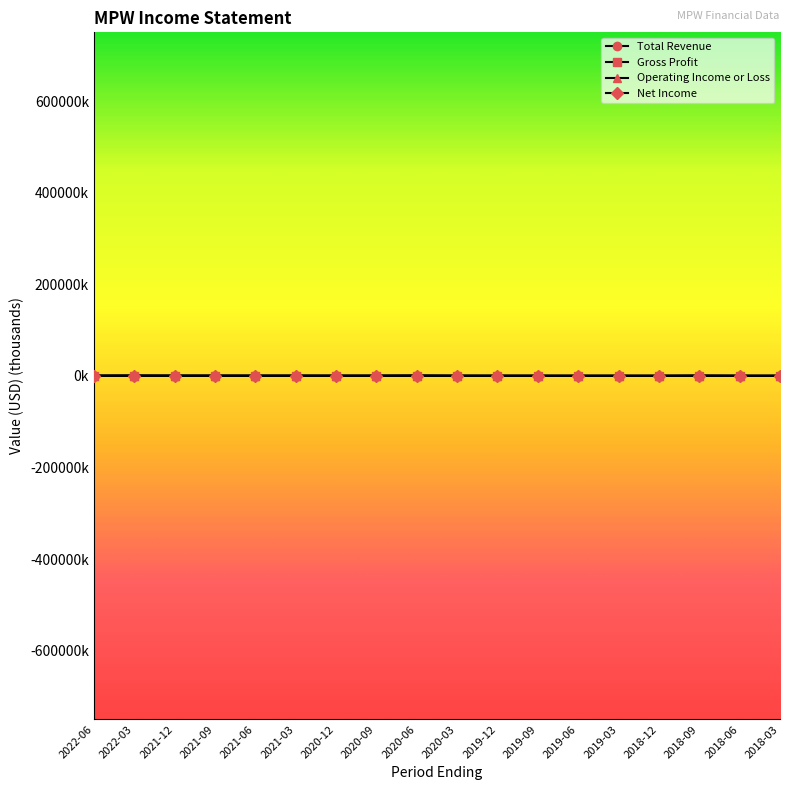

Reading left to right, what are all the values shown in this chart?

Total Revenue: 2022-06=400.2	2022-03=409.8	2021-12=409.3	2021-09=390.8	2021-06=381.8	2021-03=362.8	2020-12=333.8	2020-09=329.5	2020-06=586.0	2020-03=294.1	2019-12=256.4	2019-09=224.8	2019-06=192.5	2019-03=180.5	2018-12=180.6	2018-09=197.0	2018-06=201.9	2018-03=205.0
Gross Profit: 2022-06=379.1	2022-03=401.2	2021-12=401.5	2021-09=383.7	2021-06=363.1	2021-03=357.3	2020-12=328.1	2020-09=323.6	2020-06=572.7	2020-03=288.5	2019-12=249.1	2019-09=222.2	2019-06=185.7	2019-03=179.0	2018-12=178.2	2018-09=194.3	2018-06=200.0	2018-03=202.8
Operating Income or Loss: 2022-06=255.9	2022-03=274.5	2021-12=278.9	2021-09=261.9	2021-06=252.2	2021-03=245.6	2020-12=221.4	2020-09=222.2	2020-06=365.9	2020-03=175.2	2019-12=155.2	2019-09=156.6	2019-06=128.0	2019-03=120.6	2018-12=75.6	2018-09=142.8	2018-06=145.6	2018-03=149.2
Net Income: 2022-06=189.3	2022-03=631.3	2021-12=205.5	2021-09=170.8	2021-06=114.2	2021-03=163.4	2020-12=109.2	2020-09=130.7	2020-06=189.5	2020-03=80.5	2019-12=128.7	2019-09=89.4	2019-06=79.0	2019-03=75.3	2018-12=75.6	2018-09=735.7	2018-06=111.2	2018-03=90.4